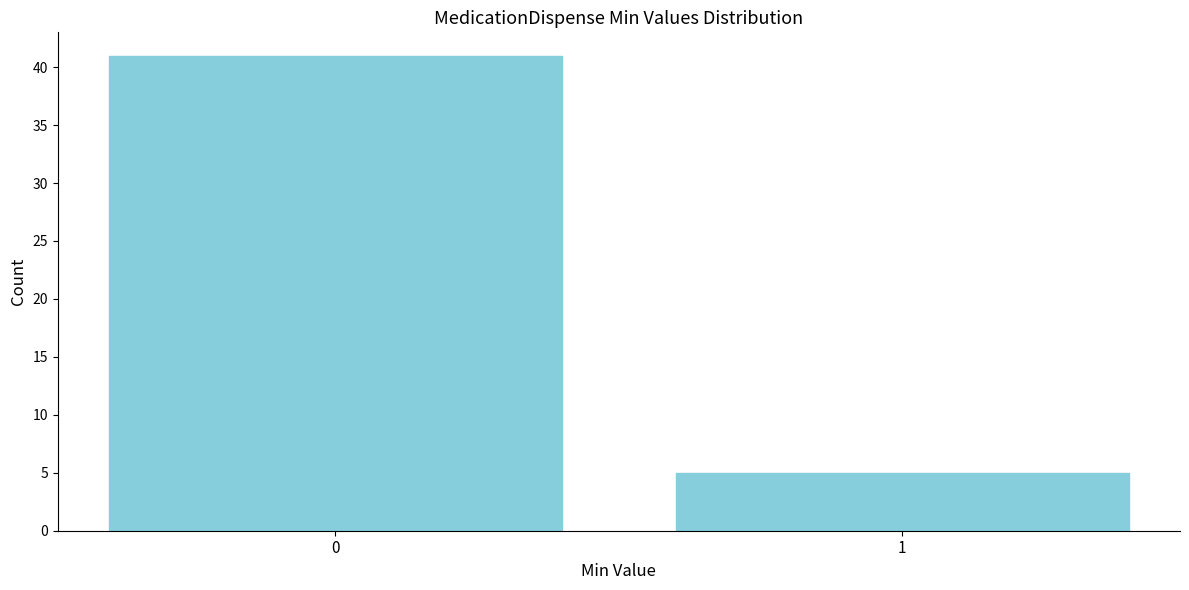

Reading right to left, extract all data points from this chart.

1=5	0=41